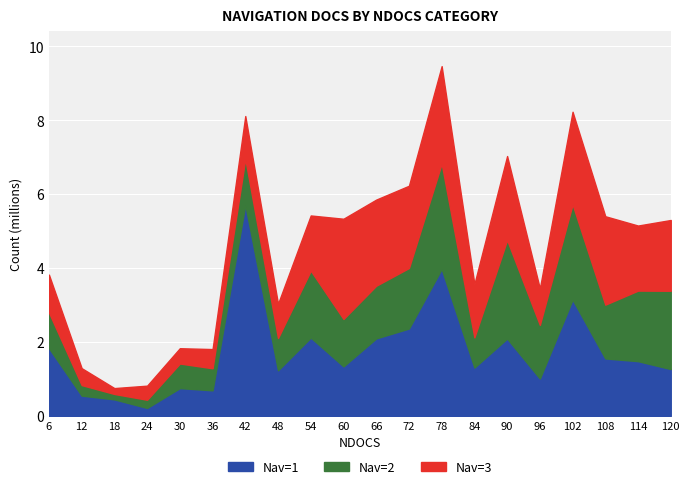

At which category does Nav=2 reach its first local peak?

30